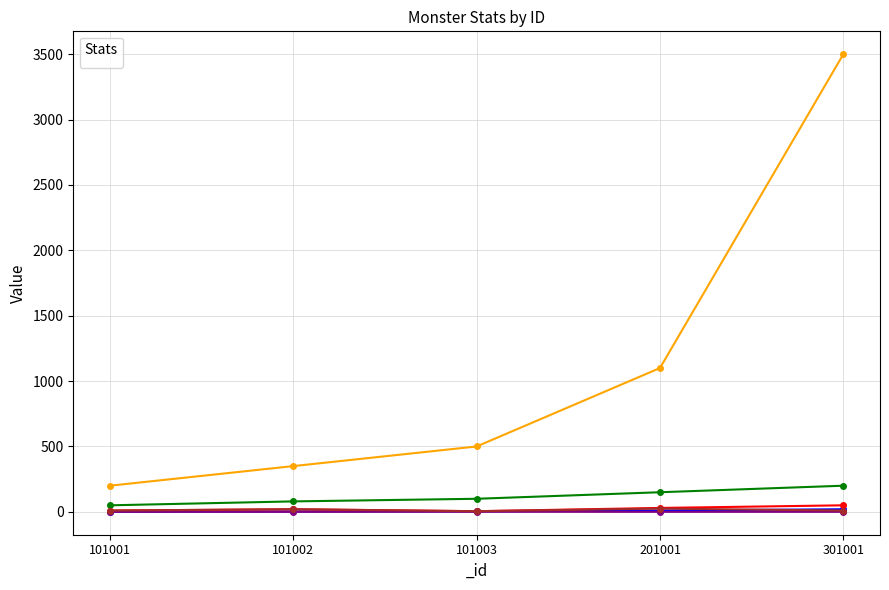

Which series changed the most between 101001 and 301001?

_health